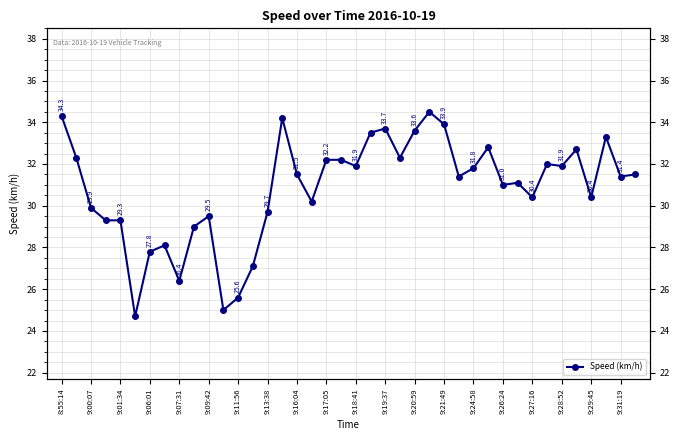

What is the difference between the second highest and minimum values?

9.6